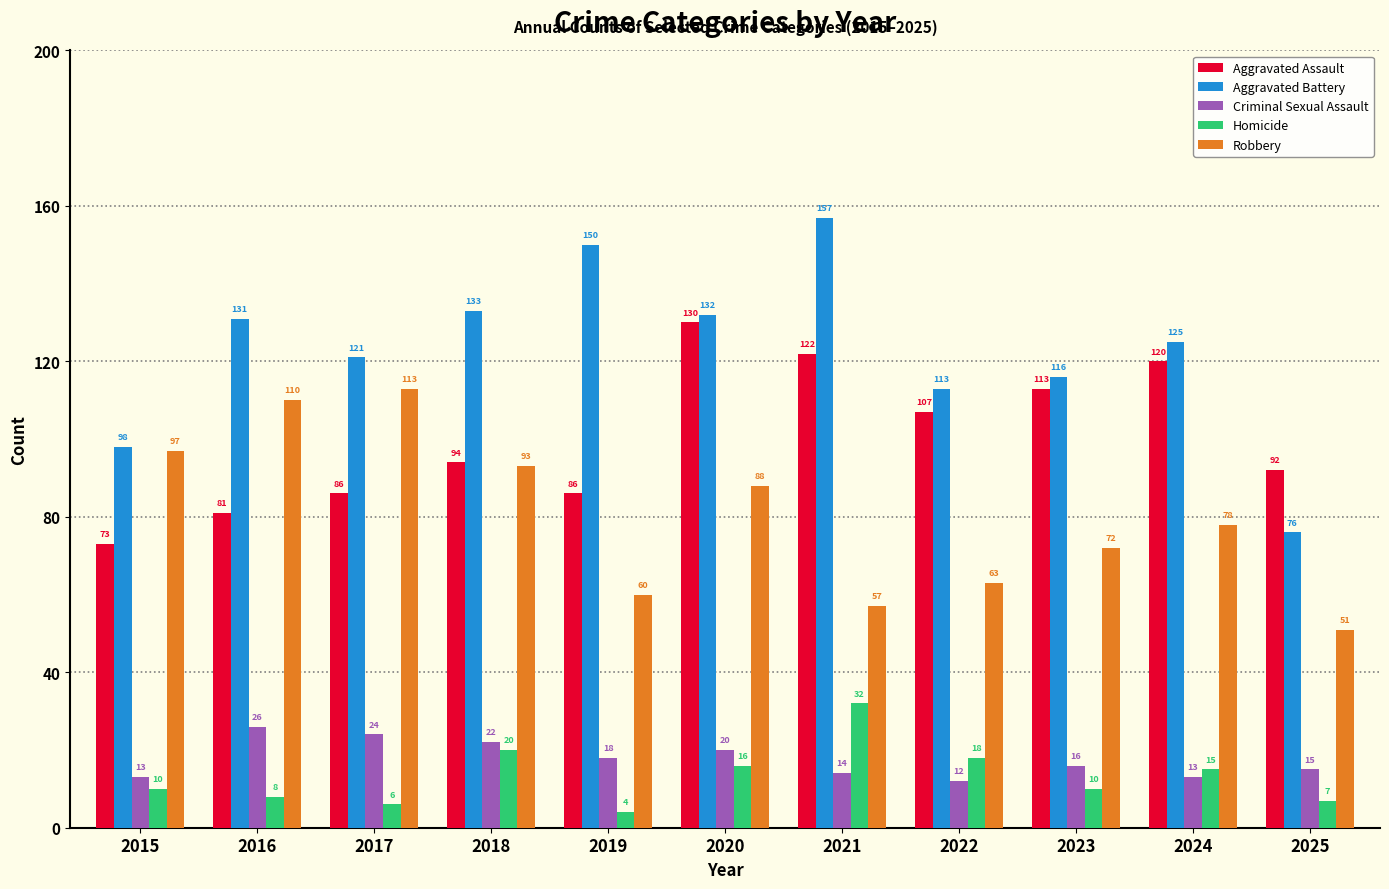

Reading left to right, what are all the values shown in this chart?

Aggravated Assault: 2015=73	2016=81	2017=86	2018=94	2019=86	2020=130	2021=122	2022=107	2023=113	2024=120	2025=92
Aggravated Battery: 2015=98	2016=131	2017=121	2018=133	2019=150	2020=132	2021=157	2022=113	2023=116	2024=125	2025=76
Criminal Sexual Assault: 2015=13	2016=26	2017=24	2018=22	2019=18	2020=20	2021=14	2022=12	2023=16	2024=13	2025=15
Homicide: 2015=10	2016=8	2017=6	2018=20	2019=4	2020=16	2021=32	2022=18	2023=10	2024=15	2025=7
Robbery: 2015=97	2016=110	2017=113	2018=93	2019=60	2020=88	2021=57	2022=63	2023=72	2024=78	2025=51